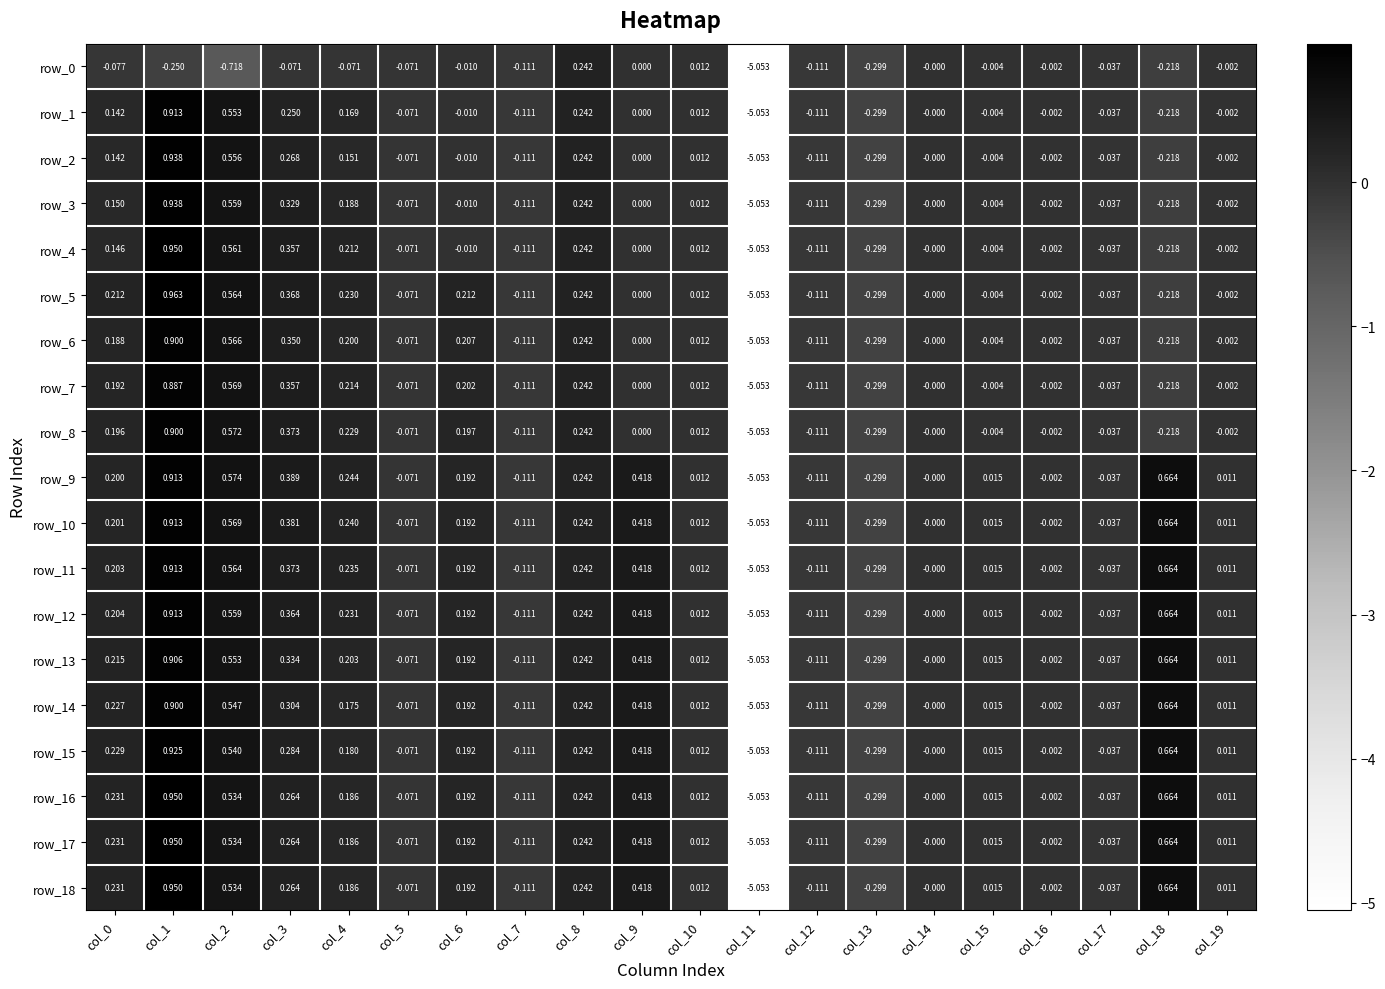

What is the maximum value for row_14?

0.9